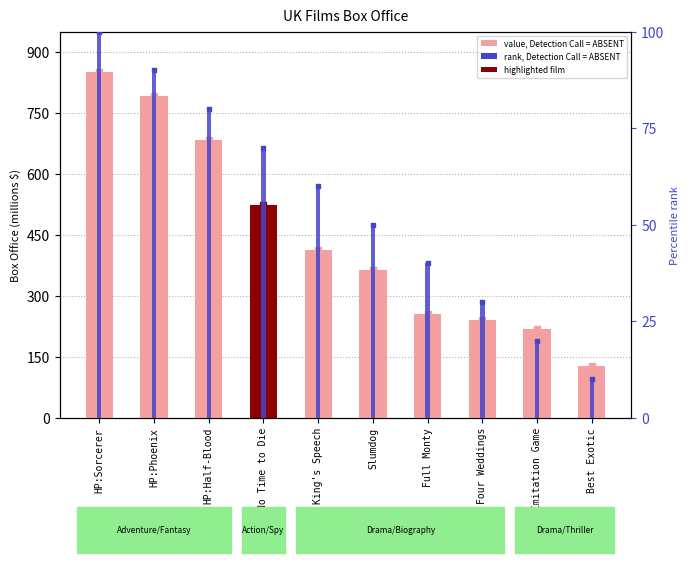

At how many categories does at least one series exceed 410?

5